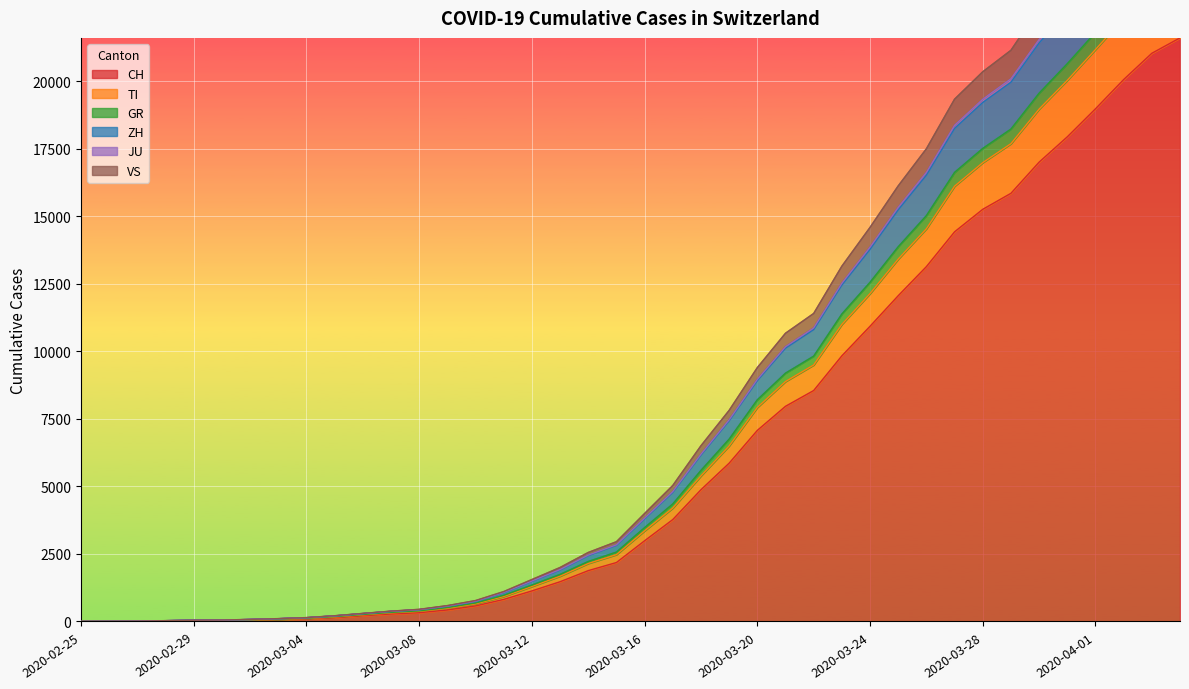

Does the chart display data point markers on the line(s)?

No